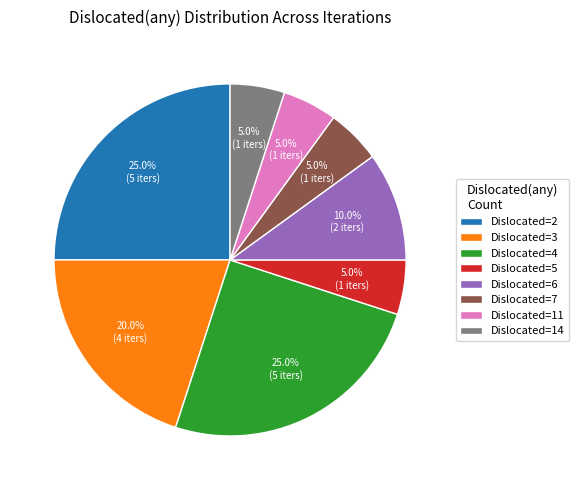

What portion of the pie excludes Dislocated=5?

95.0%